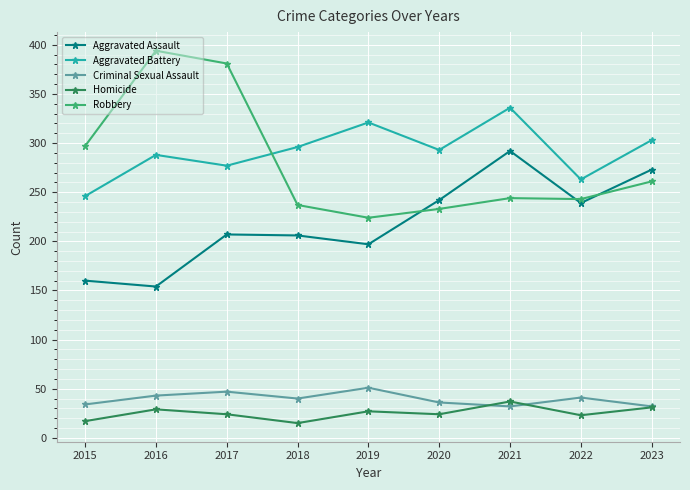

How many Criminal Sexual Assault values are between 34 and 43?

5